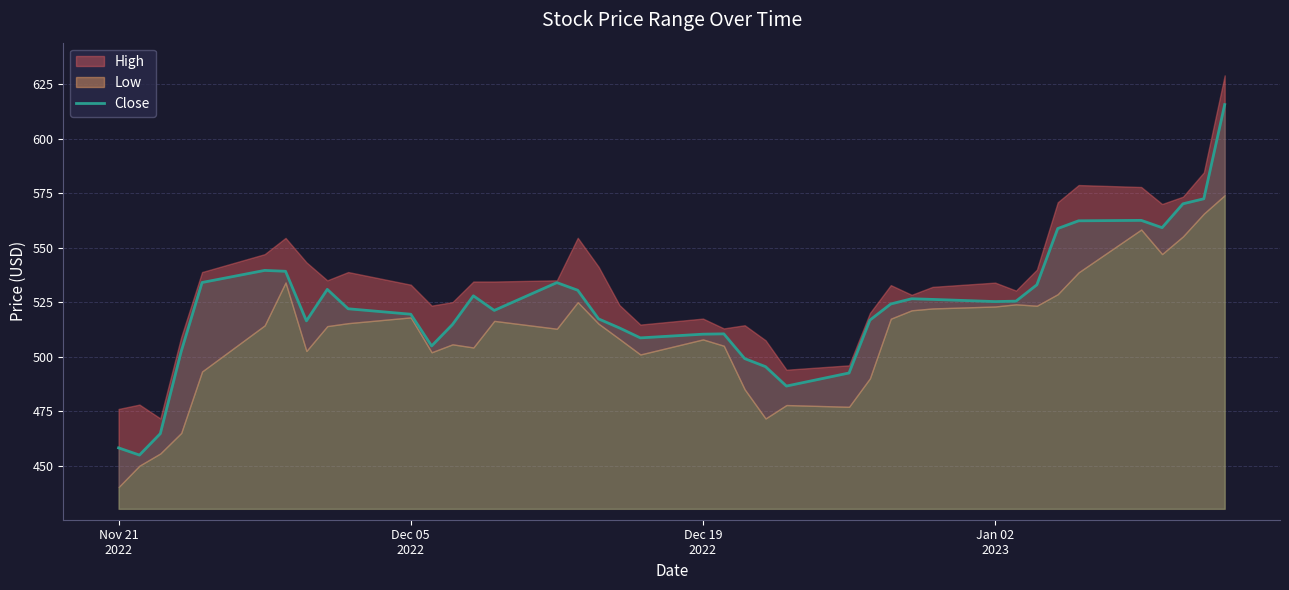

What is the maximum value shown in the chart?

615.6